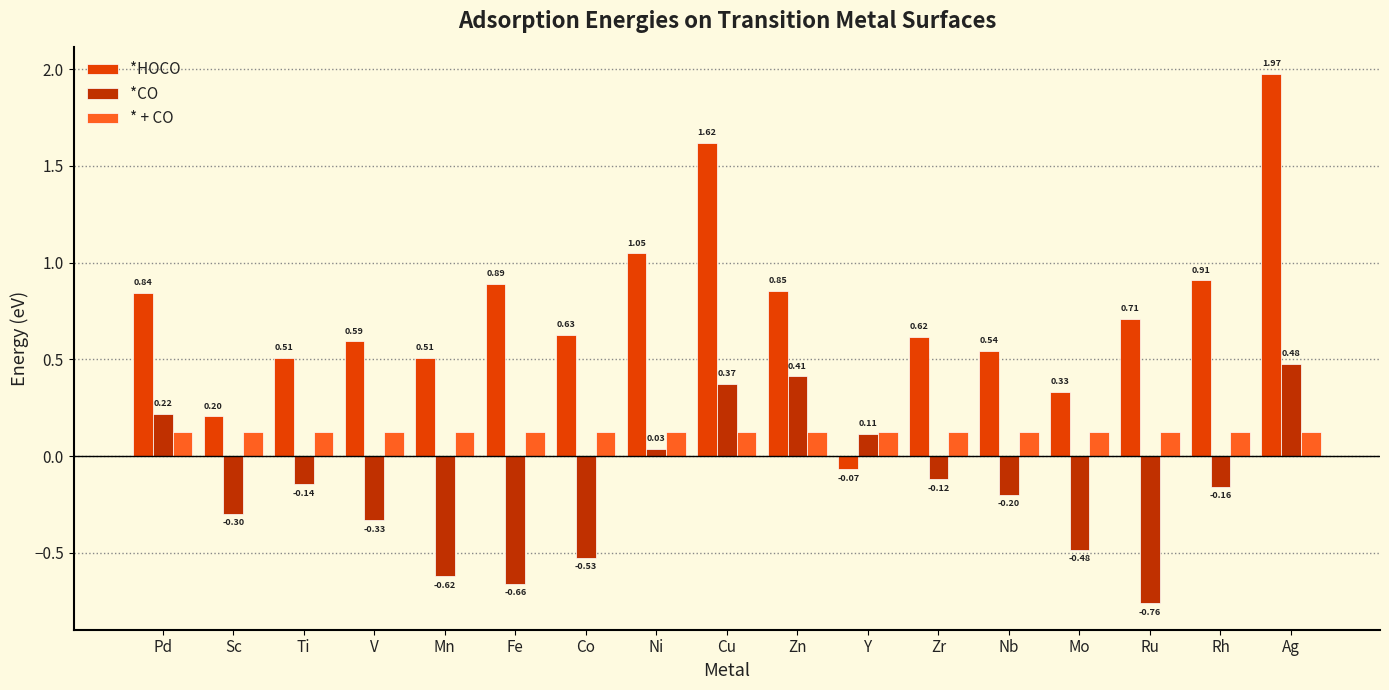

Where does the *HOCO series first go above 0?

Pd